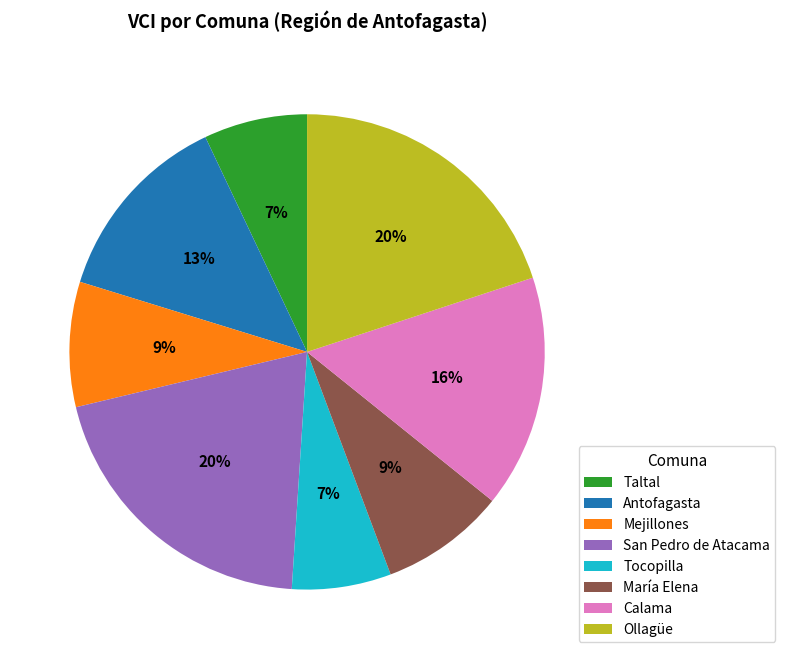

To the nearest percent, what is the combined percentage of Calama and Tocopilla?

23%